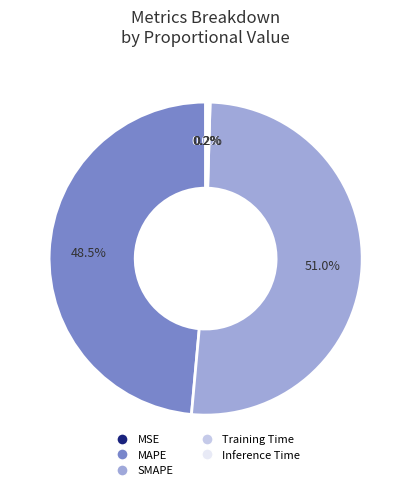

Which category has the biggest portion of the pie?

SMAPE